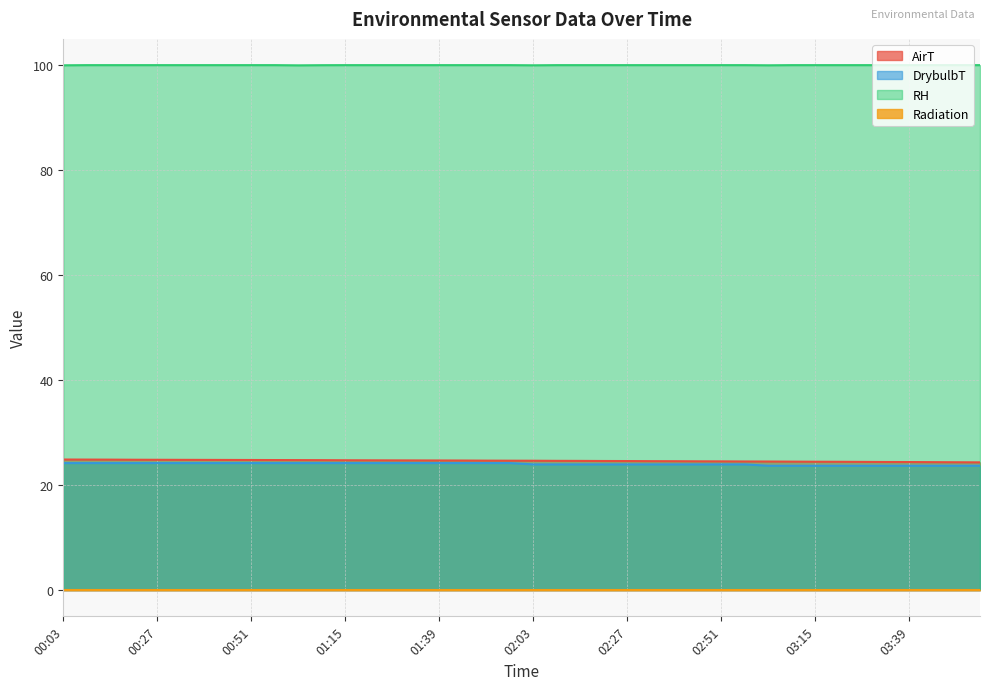

True or false: AirT and RH intersect in this chart.

False